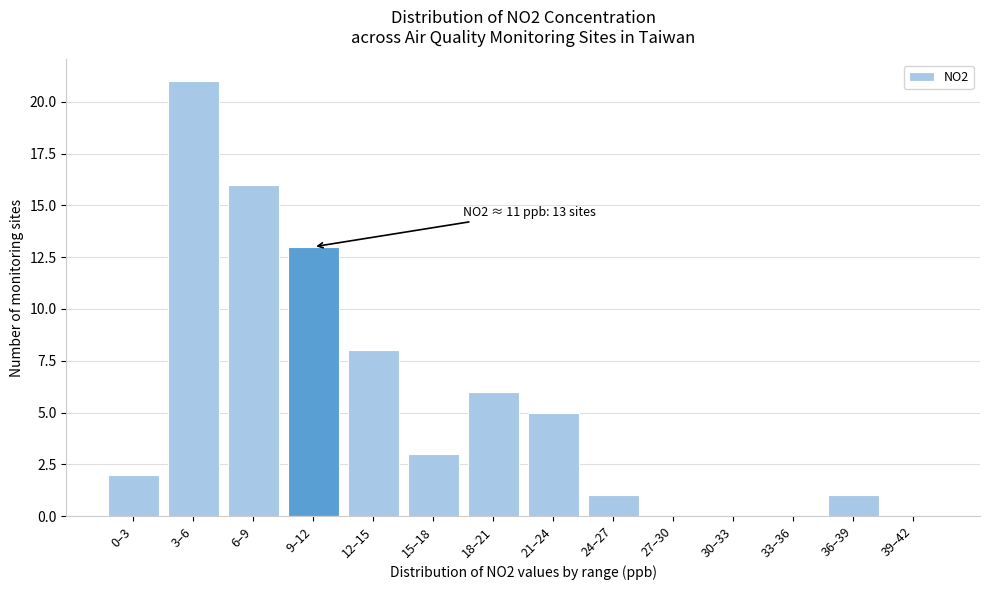

Reading right to left, what are all the values shown in this chart?

39–42=0	36–39=1	33–36=0	30–33=0	27–30=0	24–27=1	21–24=5	18–21=6	15–18=3	12–15=8	9–12=13	6–9=16	3–6=21	0–3=2